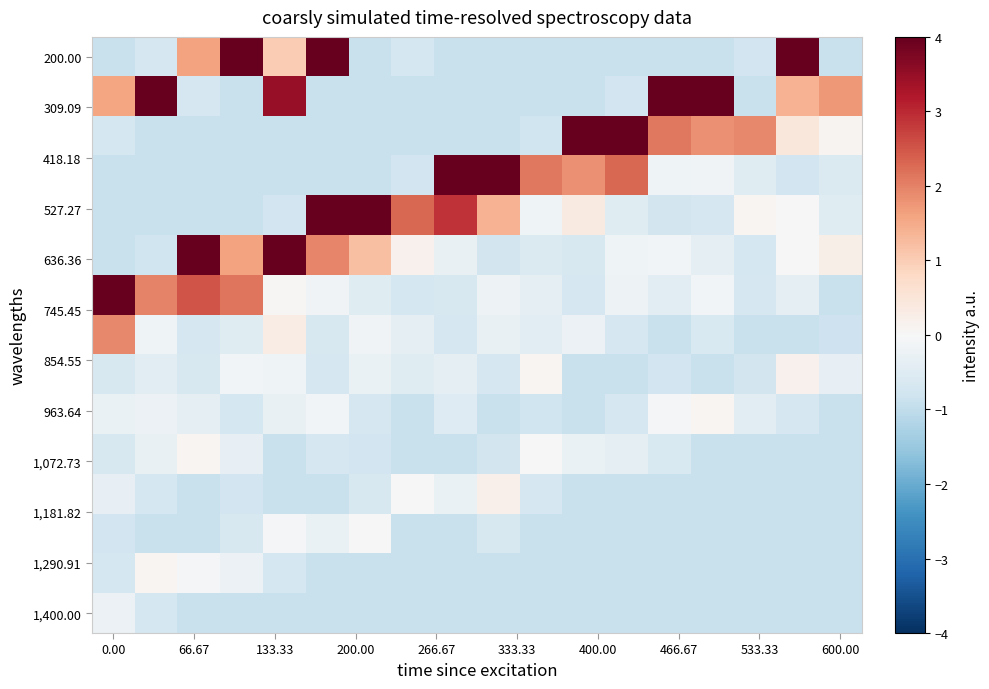

How many data points does each series have?

18